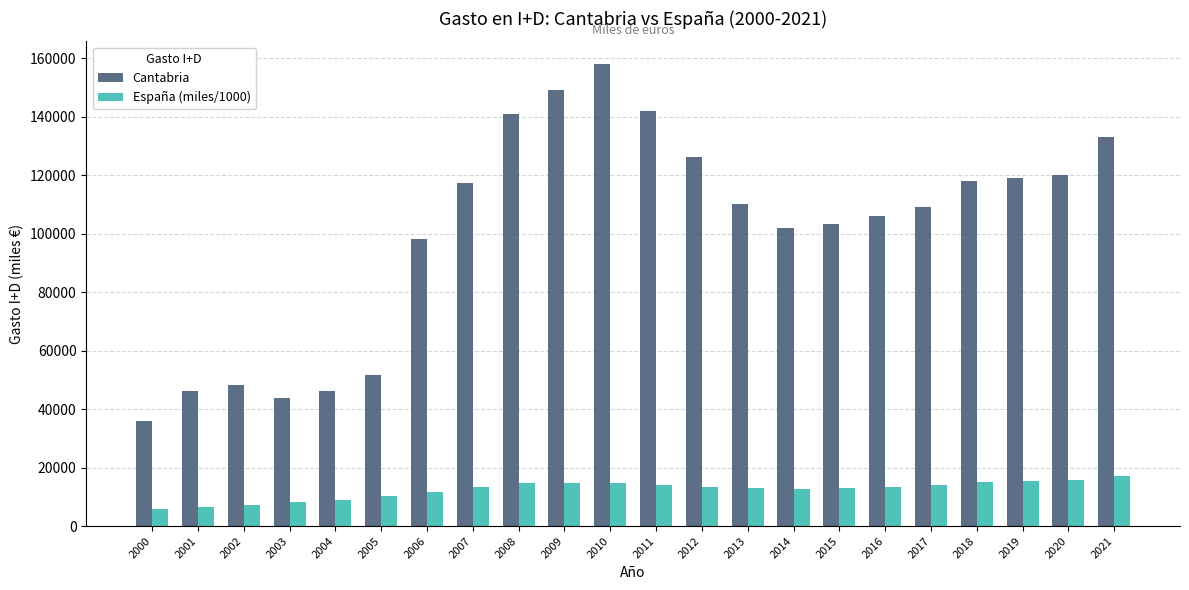

Are the bars grouped side by side (vs. stacked)?

Yes